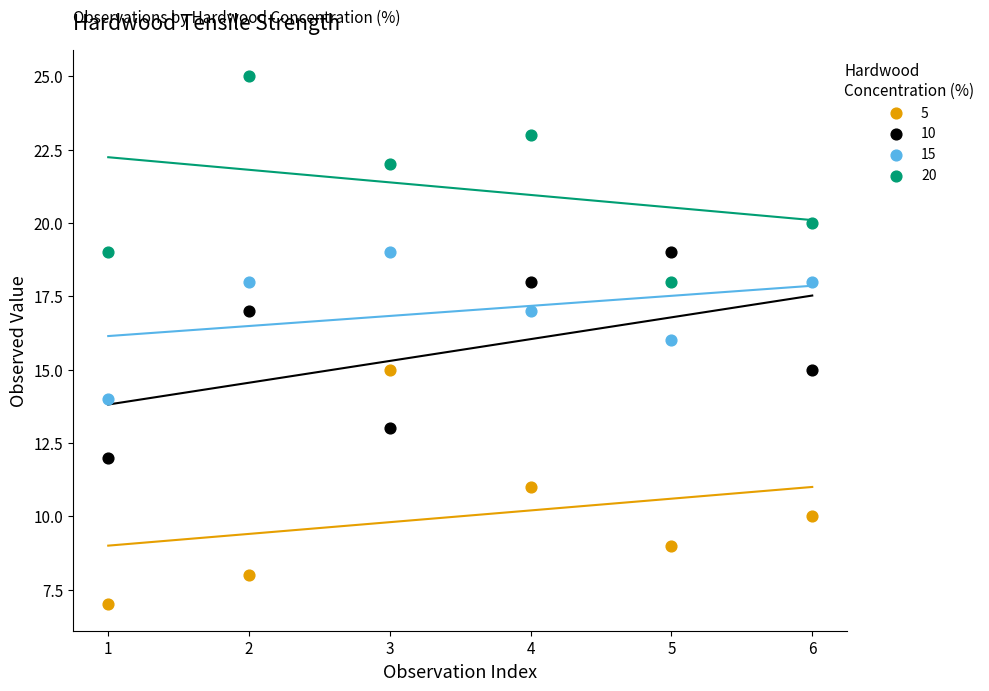

Across all data points, what is the range of Y values (max minus min)?

18